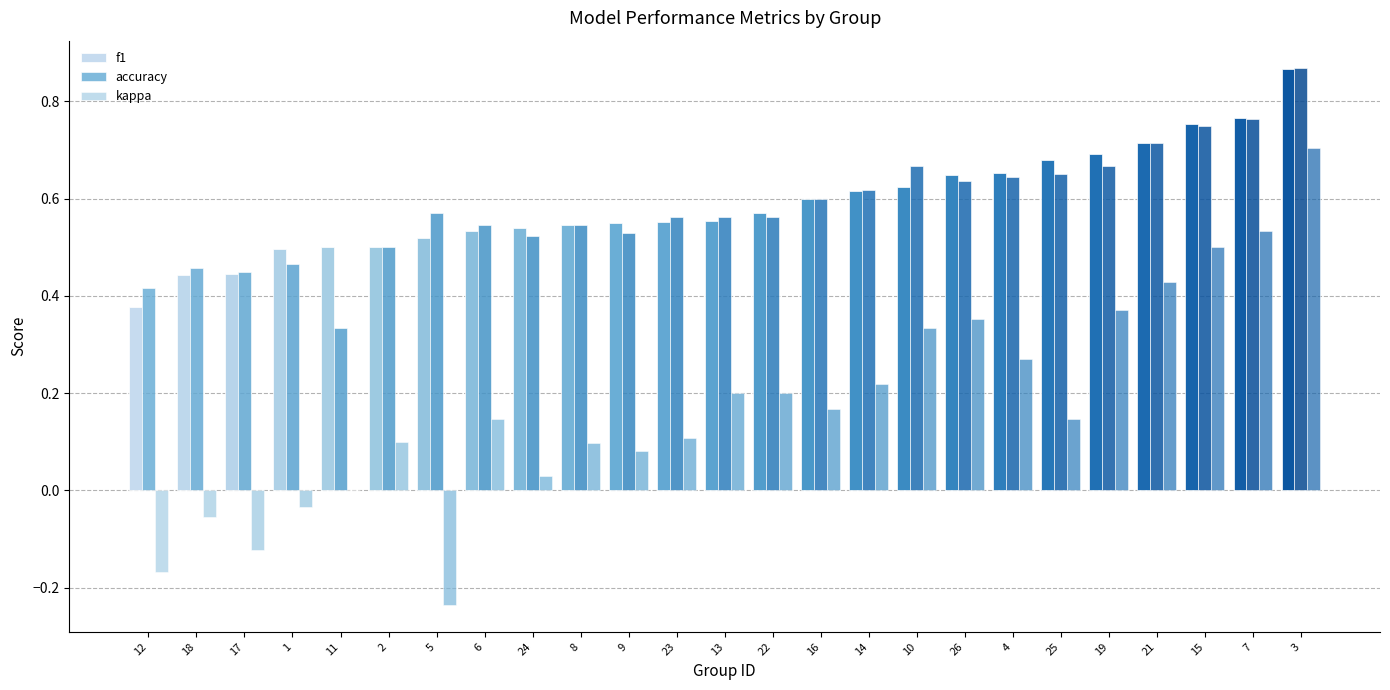

At how many categories does at least one series exceed 0?

25